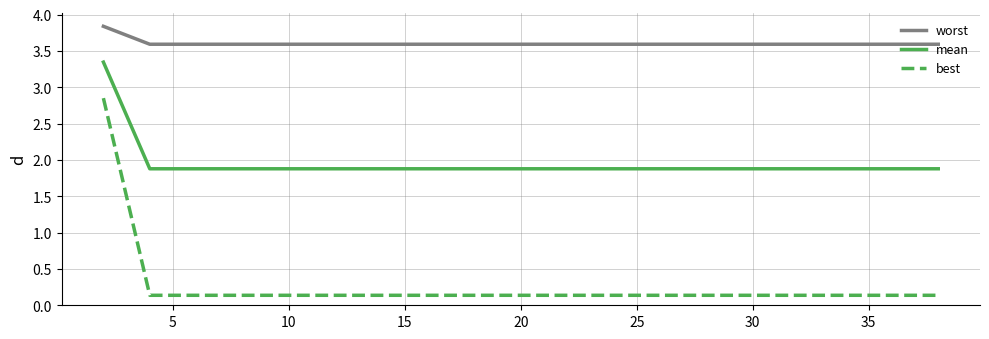

Count the number of data series in this chart.

3